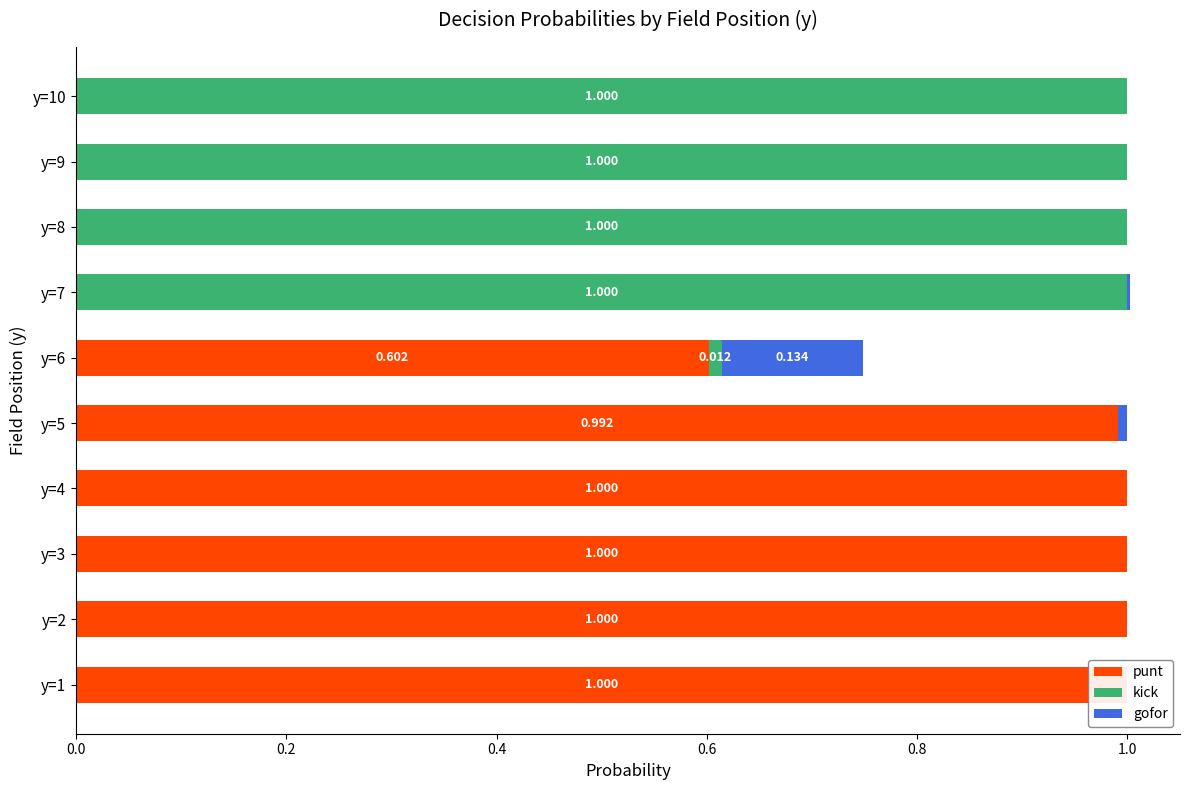

Is the value of gofor at 1.0 greater than the value of kick at 0.2?

Yes